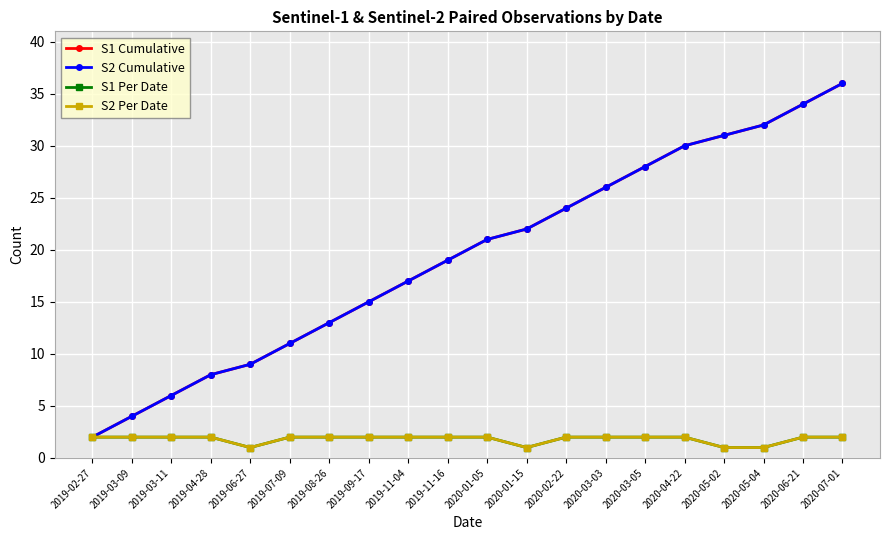

The value of S2 Cumulative at 2019-04-28 is 5. True or false?

False